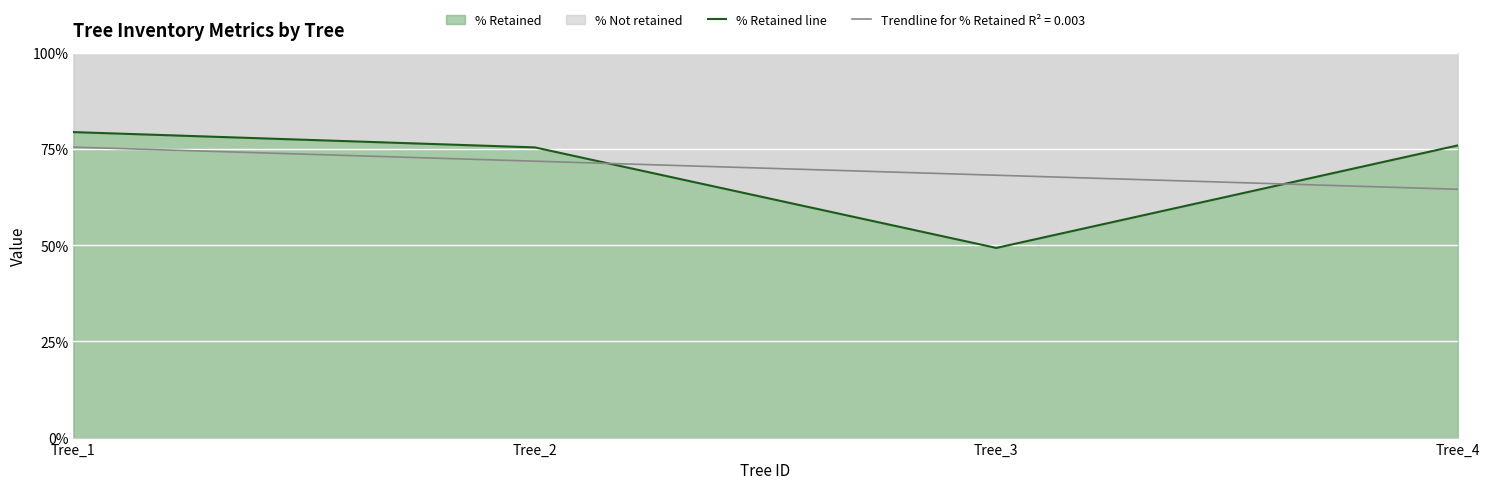

Which category has the lowest value across all series?

Tree_3